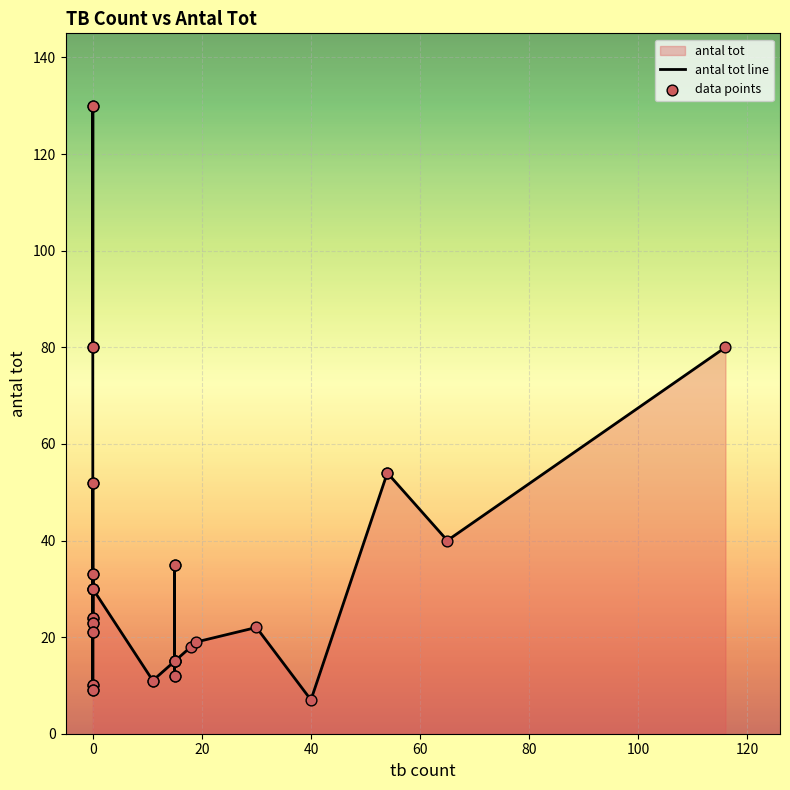

Which series reaches the minimum Y coordinate?

antal tot line